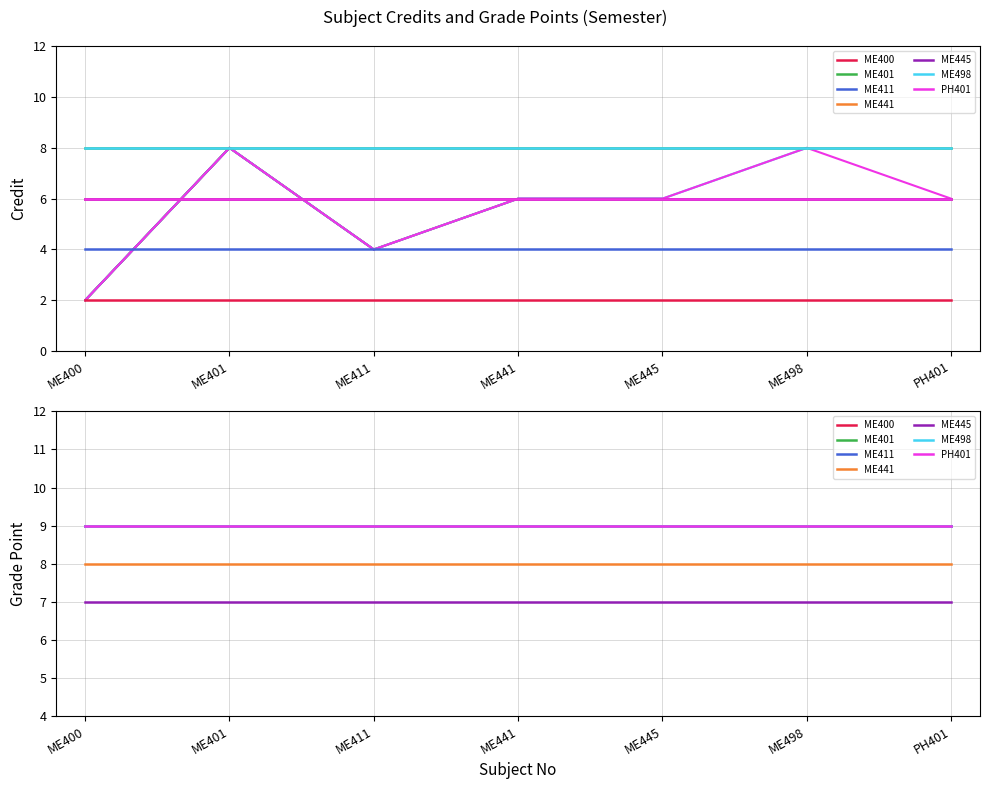

What is the sum of the values at ME498 and ME441?

14